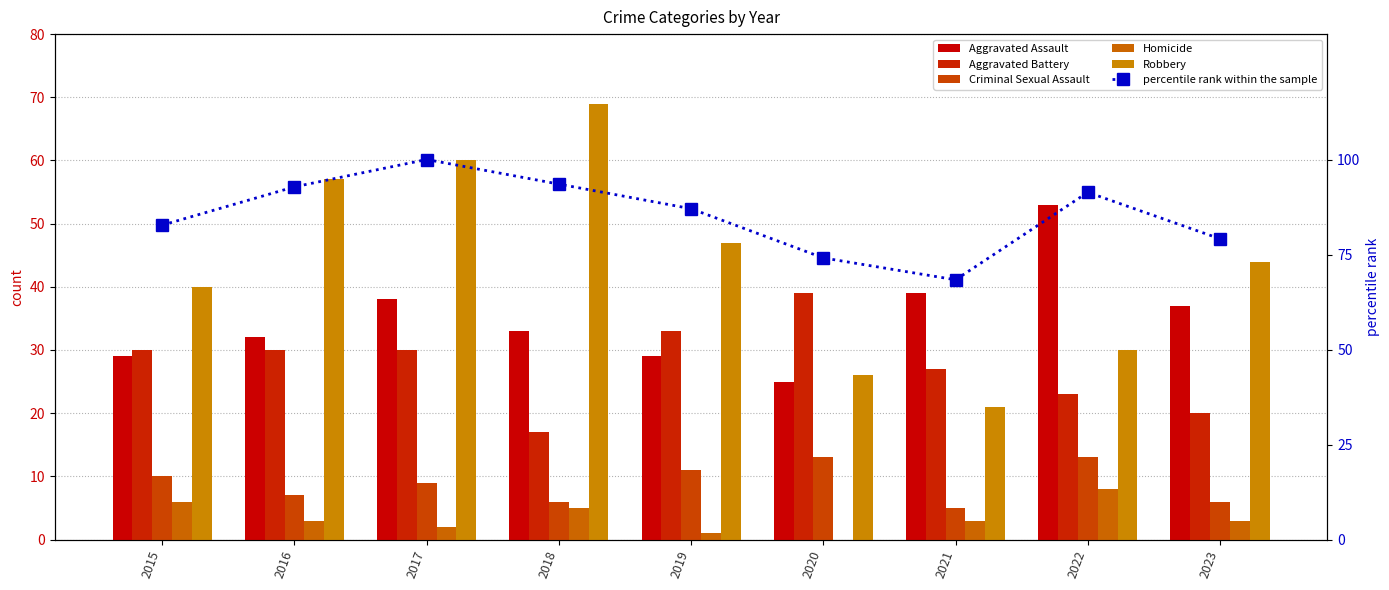

At 2022, list the series in order from smallest to largest.

Homicide, Criminal Sexual Assault, Aggravated Battery, Robbery, Aggravated Assault, percentile rank within the sample